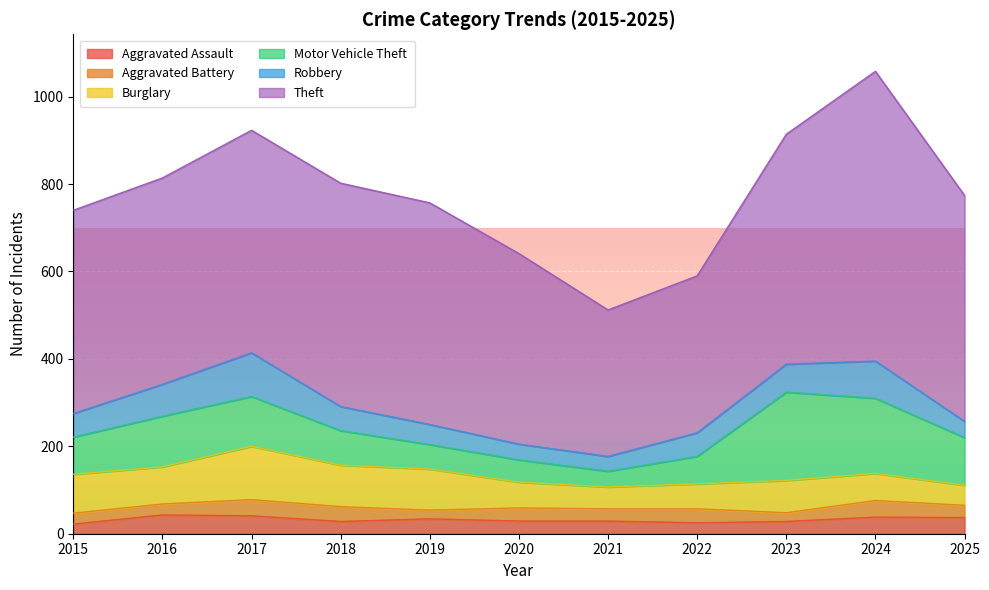

Reading left to right, what are all the values shown in this chart?

Aggravated Assault: 22	43	41	28	34	29	29	25	28	38	37
Aggravated Battery: 25	25	37	34	20	30	28	32	20	38	28
Burglary: 89	85	122	95	94	59	50	57	74	62	46
Motor Vehicle Theft: 85	116	114	79	56	51	36	63	202	172	109
Robbery: 54	73	100	55	46	36	34	54	64	85	37
Theft: 465	472	509	511	507	436	335	359	526	663	517